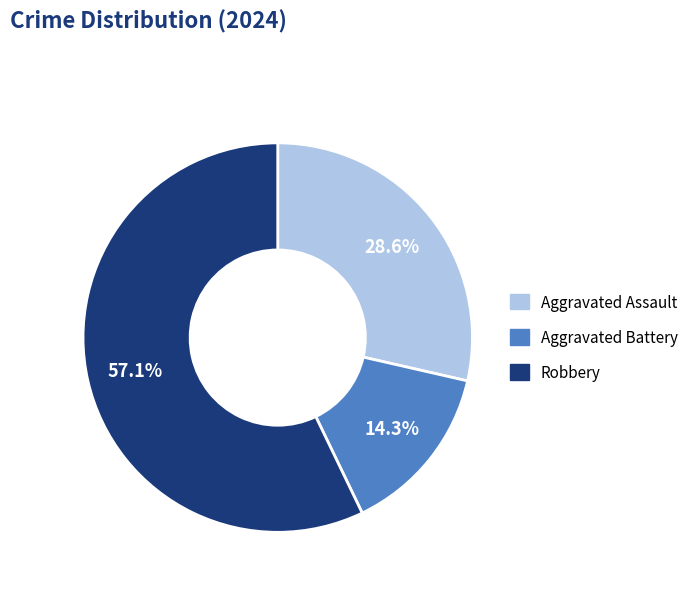

What is the ratio of the value at Aggravated Battery to the value at Aggravated Assault?

0.5